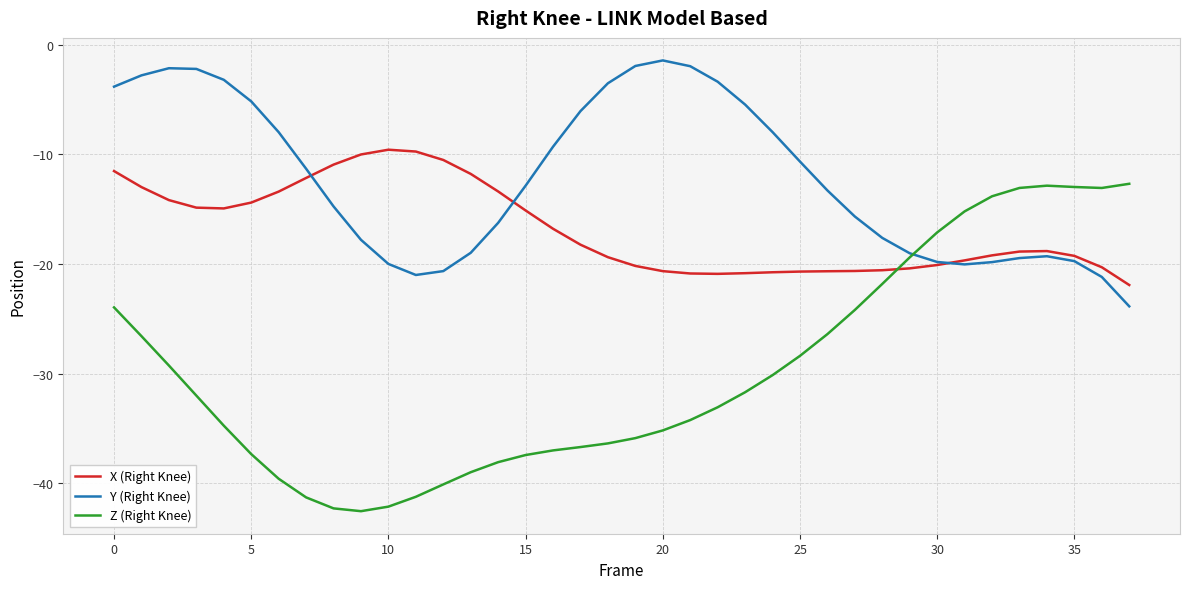

What is the minimum value for X (Right Knee)?

-21.9